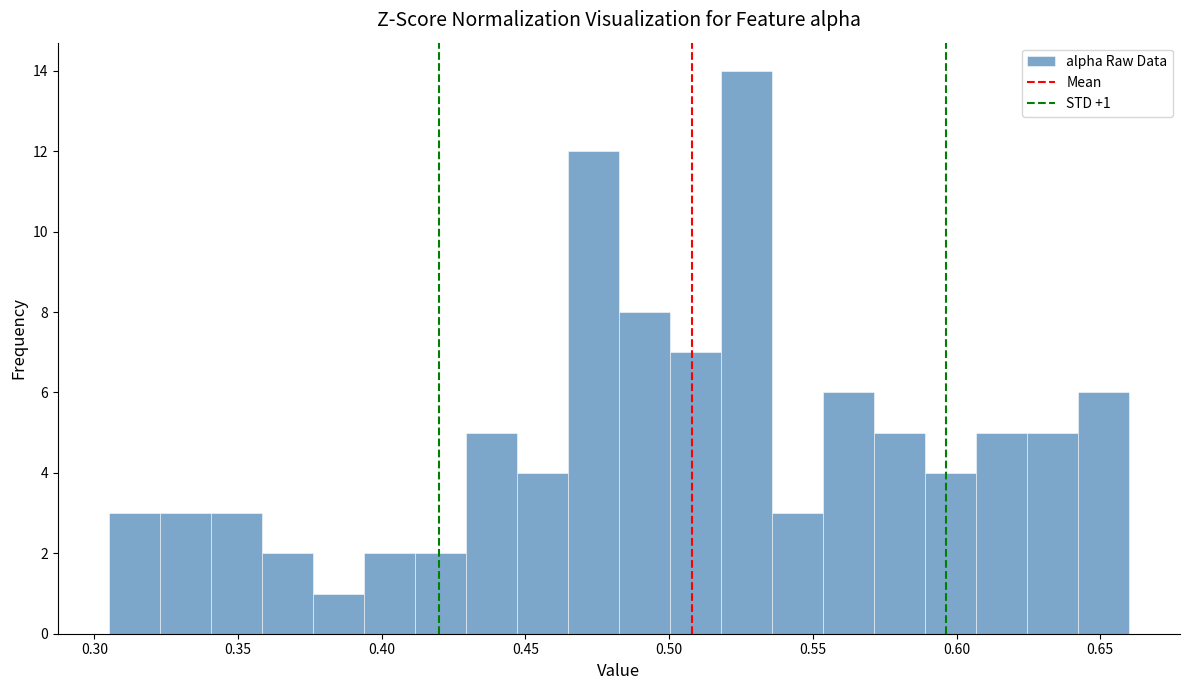

Read against the x-axis, roughly where is the centre of the tallest bar?

0.525